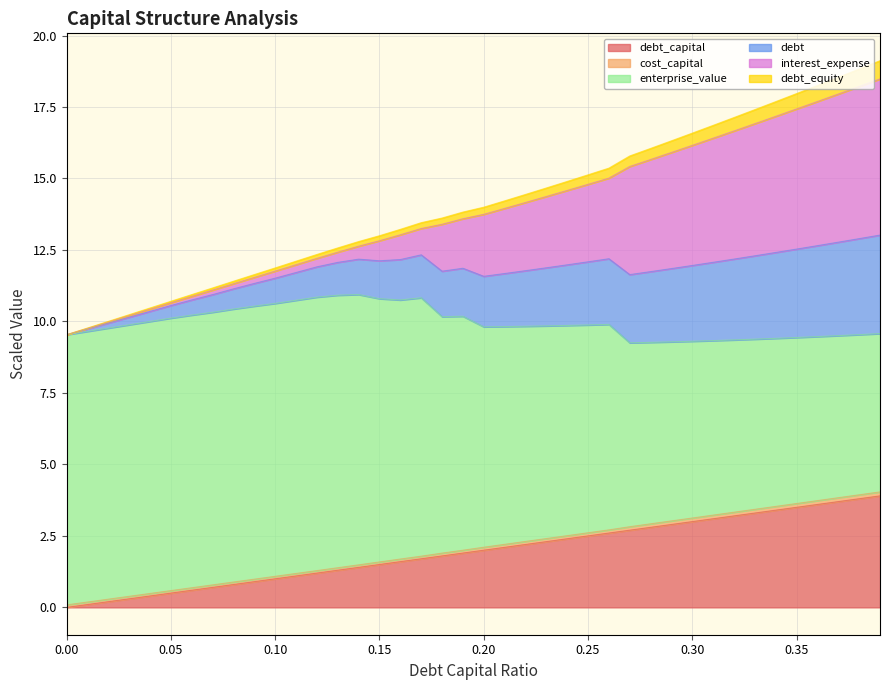

What is the label of the 38th point from the left?

0.37